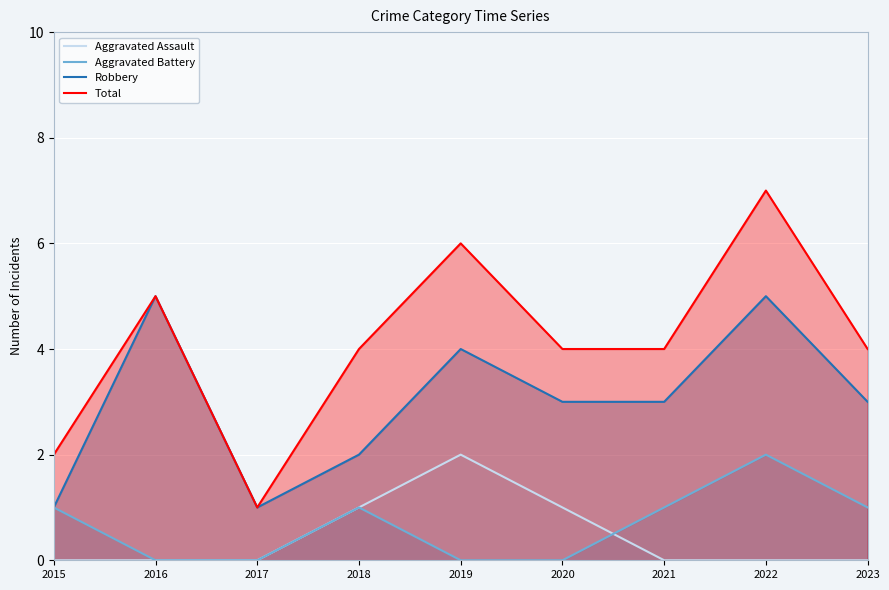

How many interior local valleys does the Robbery series have?

1